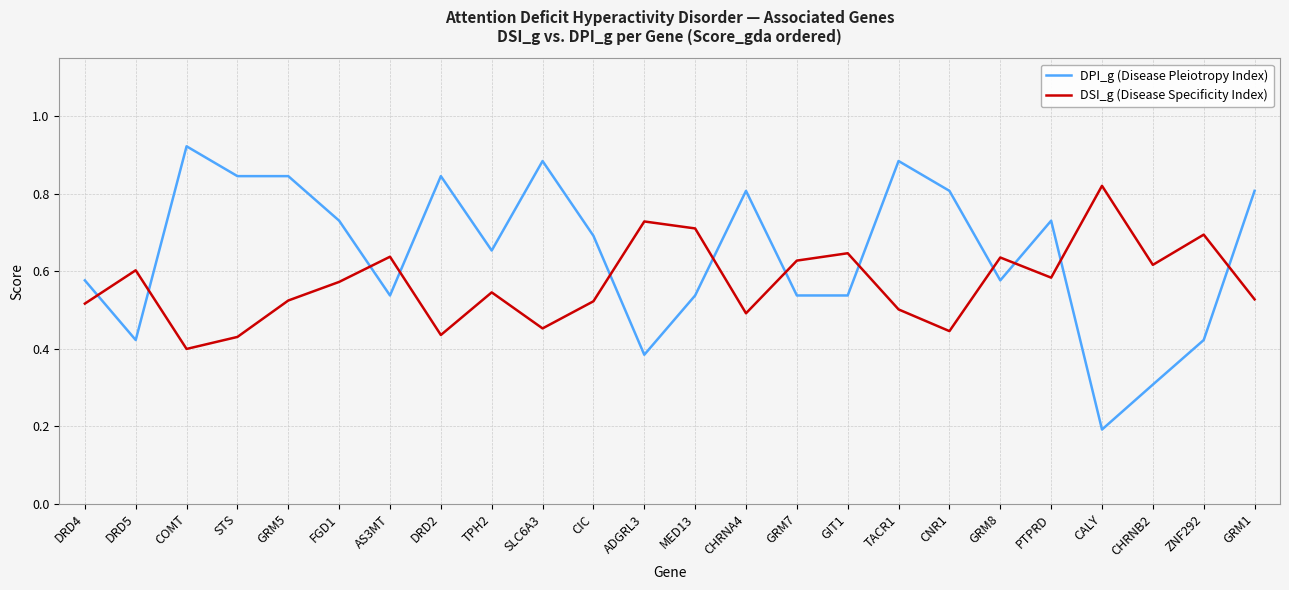

How many interior local peaks does the DSI_g (Disease Specificity Index) series have?

8